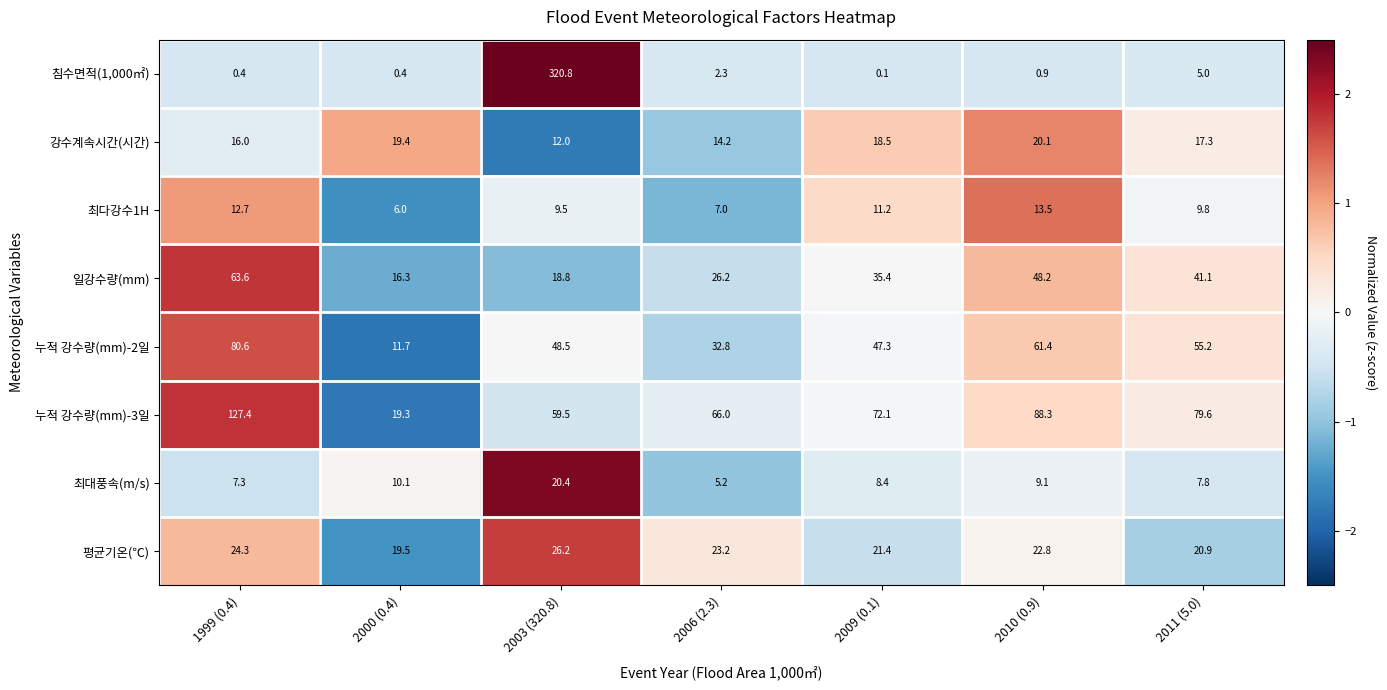

What is the total value across all series at 2000 (0.4)?

102.7